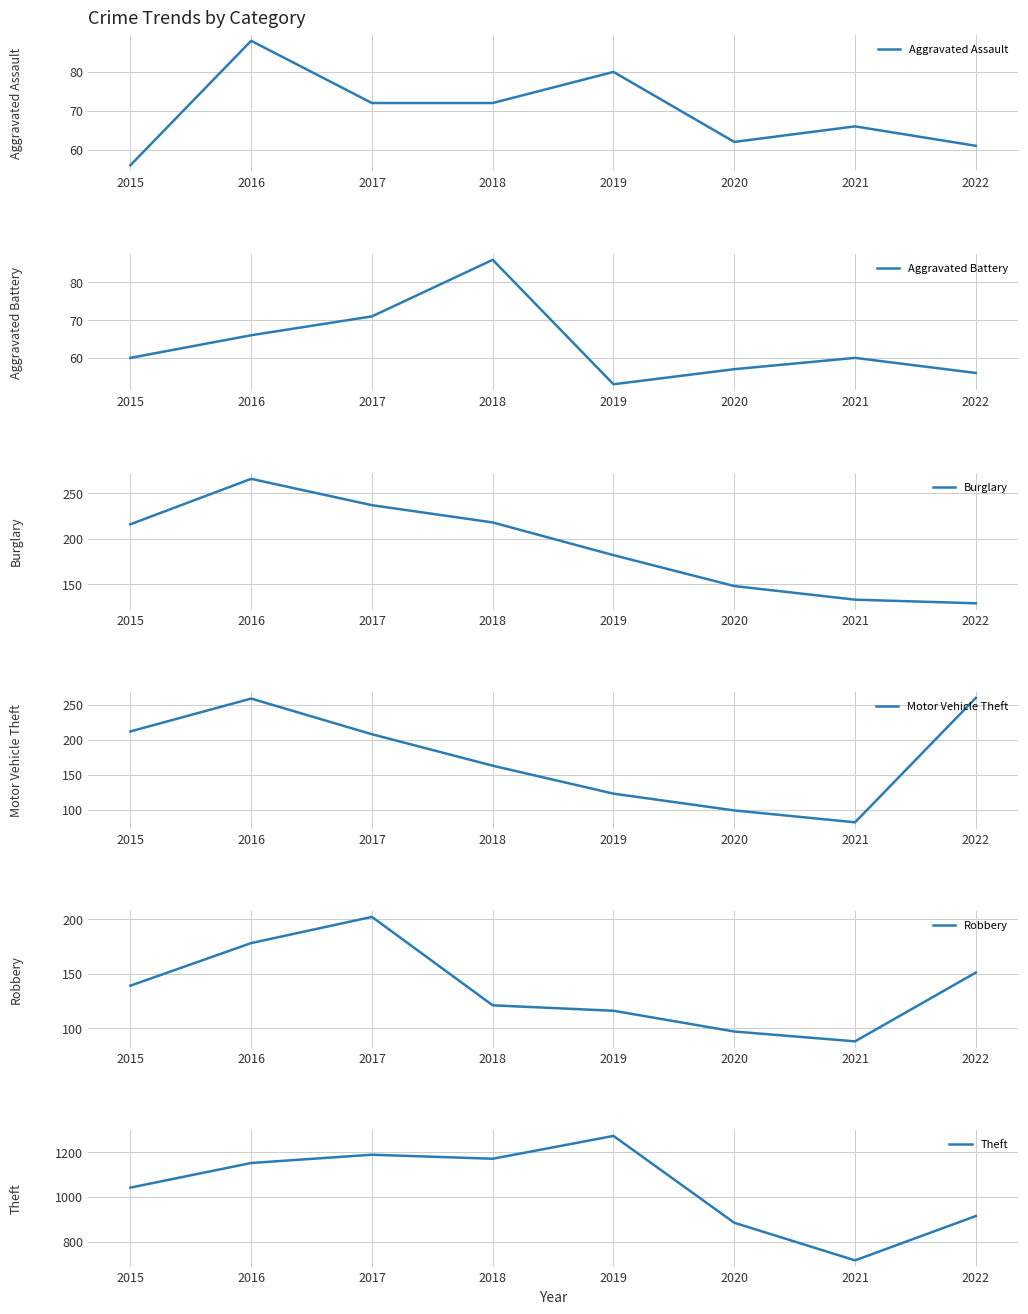

What is the difference between the maximum and minimum values in the Robbery series?

114